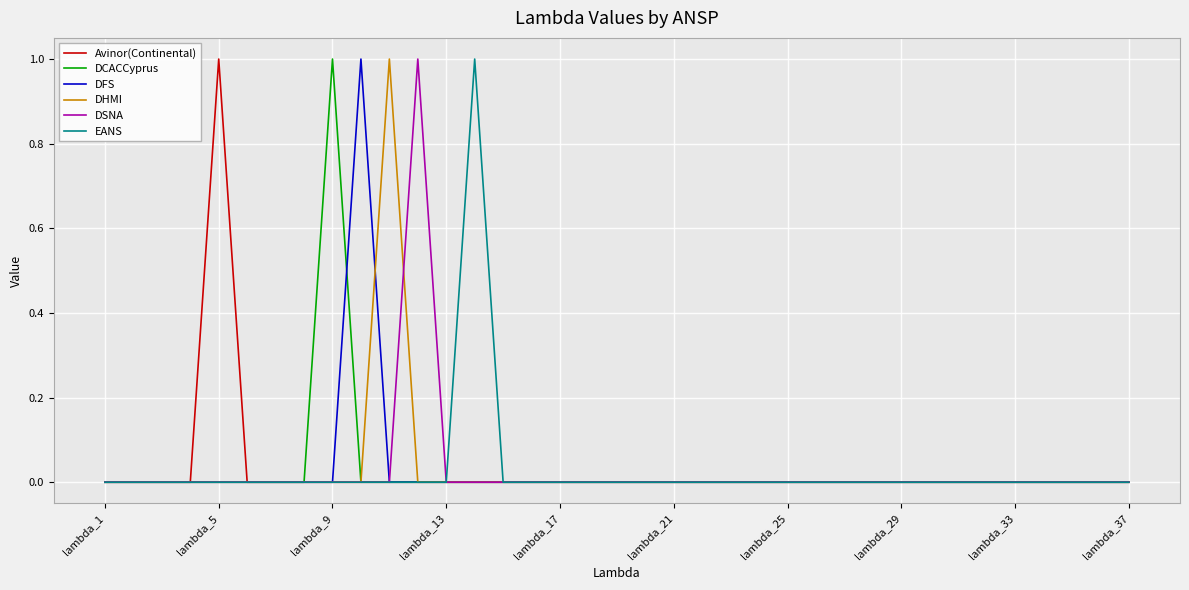

In DCACCyprus, how many points are higher than both neighbors (excluding endpoints)?

1